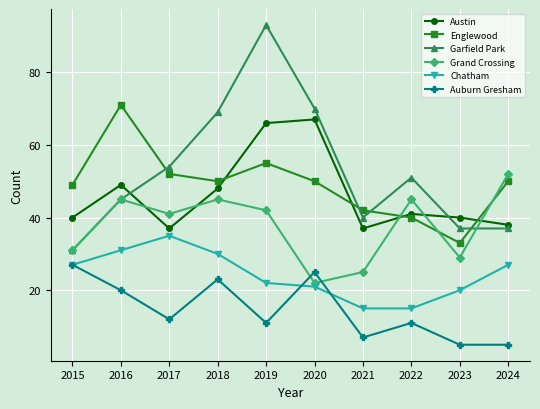

What are all the series names shown in the legend?

Austin, Englewood, Garfield Park, Grand Crossing, Chatham, Auburn Gresham